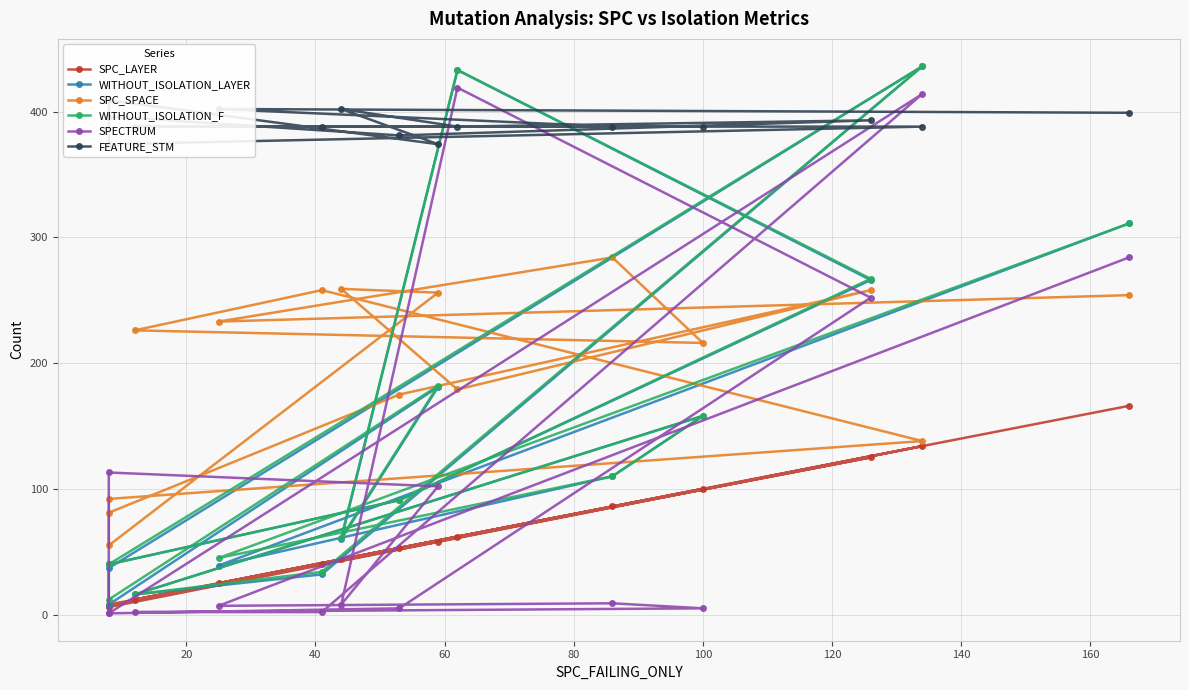

How many interior local valleys does the WITHOUT_ISOLATION_F series have?

4